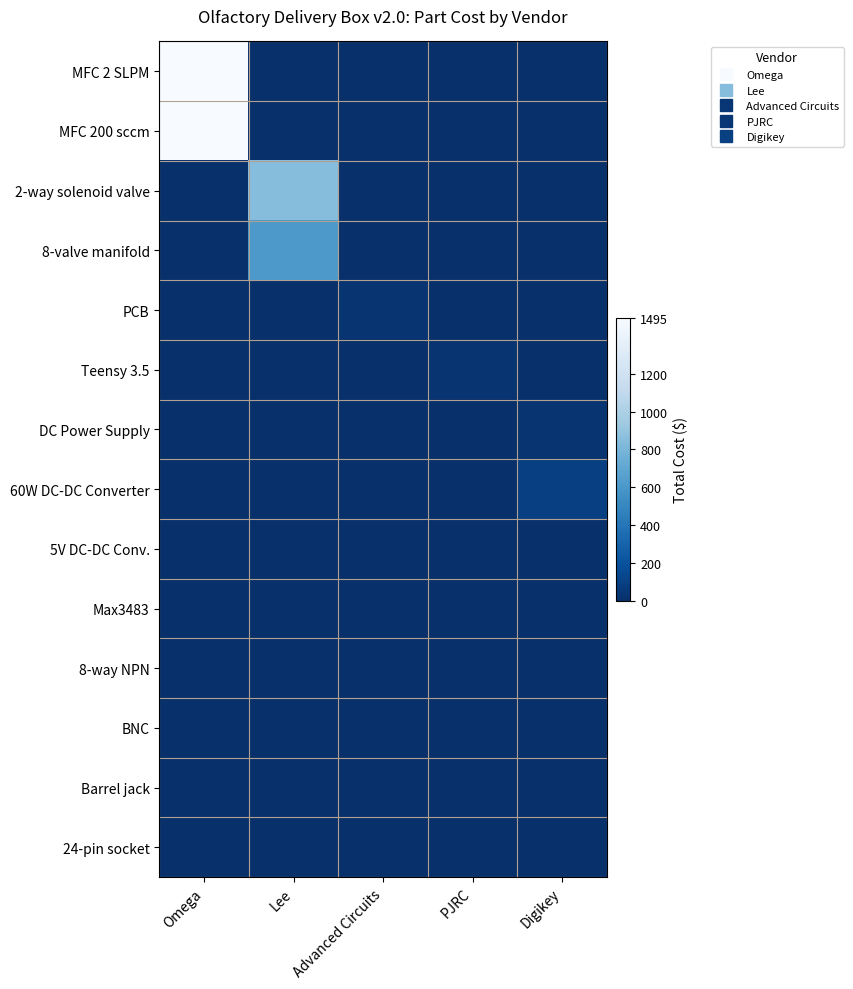

Reading left to right, transcribe all the data shown in this chart.

MFC 2 SLPM: Omega=1495.0	Lee=0.0	Advanced Circuits=0.0	PJRC=0.0	Digikey=0.0
MFC 200 sccm: Omega=1495.0	Lee=0.0	Advanced Circuits=0.0	PJRC=0.0	Digikey=0.0
2-way solenoid valve: Omega=0.0	Lee=849.1	Advanced Circuits=0.0	PJRC=0.0	Digikey=0.0
8-valve manifold: Omega=0.0	Lee=612.1	Advanced Circuits=0.0	PJRC=0.0	Digikey=0.0
PCB: Omega=0.0	Lee=0.0	Advanced Circuits=33.0	PJRC=0.0	Digikey=0.0
Teensy 3.5: Omega=0.0	Lee=0.0	Advanced Circuits=0.0	PJRC=30.0	Digikey=0.0
DC Power Supply: Omega=0.0	Lee=0.0	Advanced Circuits=0.0	PJRC=0.0	Digikey=26.0
60W DC-DC Converter: Omega=0.0	Lee=0.0	Advanced Circuits=0.0	PJRC=0.0	Digikey=92.0
5V DC-DC Conv.: Omega=0.0	Lee=0.0	Advanced Circuits=0.0	PJRC=0.0	Digikey=2.5
Max3483: Omega=0.0	Lee=0.0	Advanced Circuits=0.0	PJRC=0.0	Digikey=2.5
8-way NPN: Omega=0.0	Lee=0.0	Advanced Circuits=0.0	PJRC=0.0	Digikey=9.1
BNC: Omega=0.0	Lee=0.0	Advanced Circuits=0.0	PJRC=0.0	Digikey=3.0
Barrel jack: Omega=0.0	Lee=0.0	Advanced Circuits=0.0	PJRC=0.0	Digikey=0.6
24-pin socket: Omega=0.0	Lee=0.0	Advanced Circuits=0.0	PJRC=0.0	Digikey=11.4